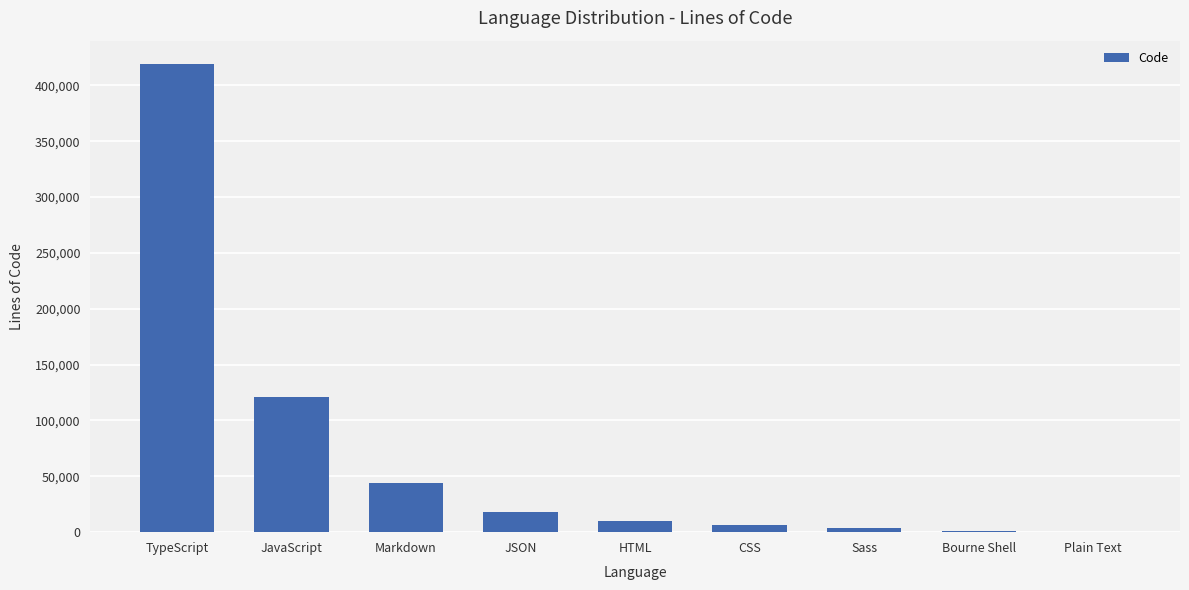

Which has a higher value, HTML or JavaScript?

JavaScript